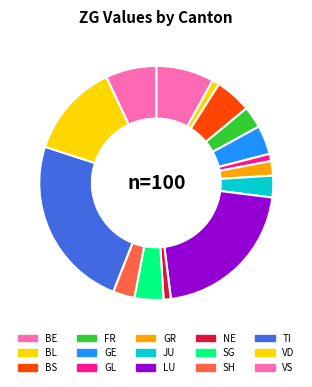

How many slices are in this pie chart?

15